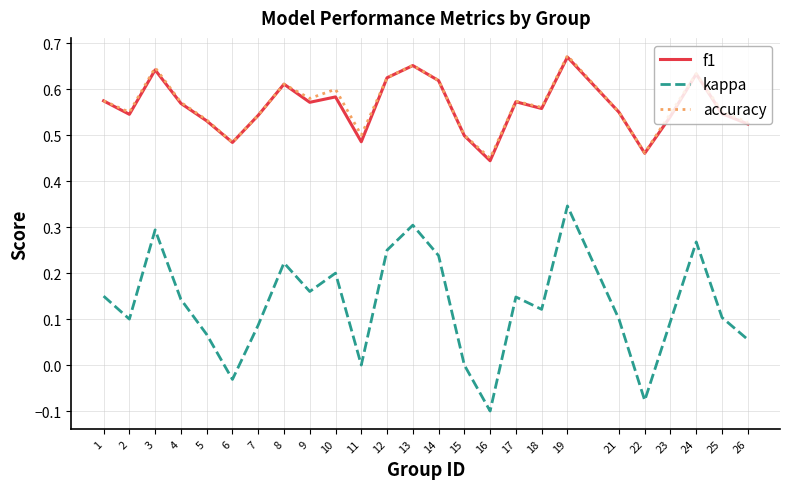

The f1 series shows 0.5 at 25. True or false?

True